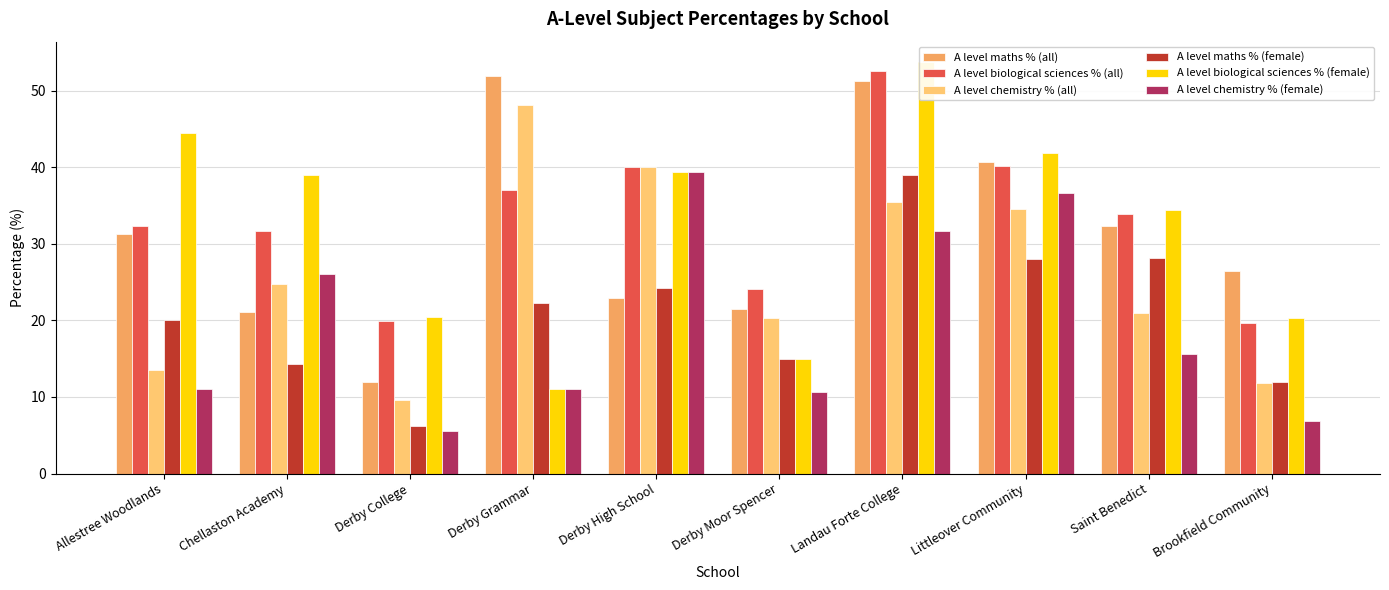

Which series has the largest total across all categories?

A level biological sciences % (all)